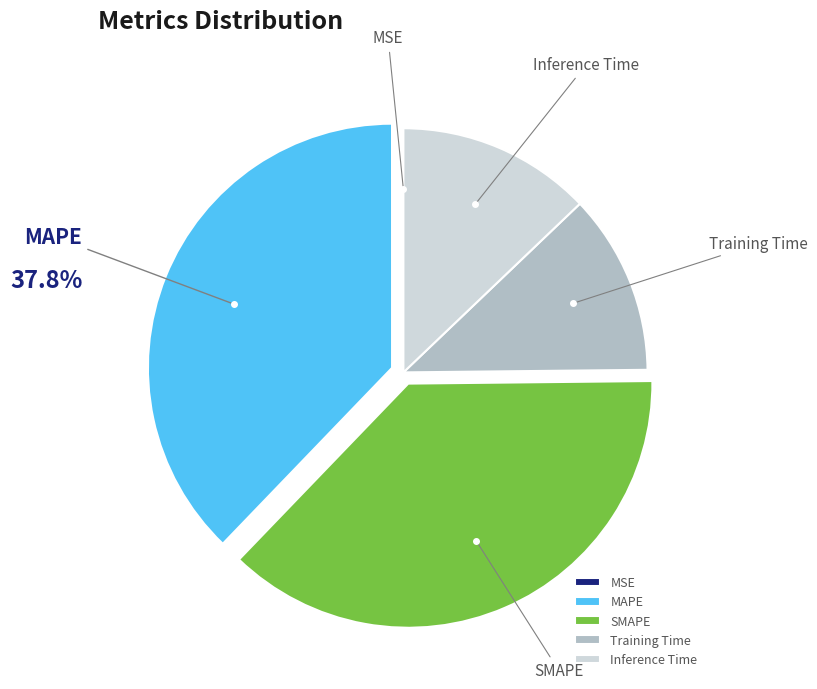

What is the ratio of the value at Inference Time to the value at SMAPE?

0.3